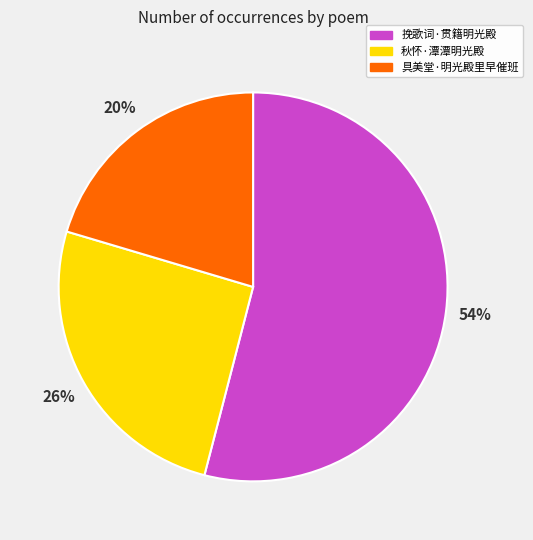

Approximately how many times larger is the value at 秋怀·潭潭明光殿 compared to 具美堂·明光殿里早催班?

1.3